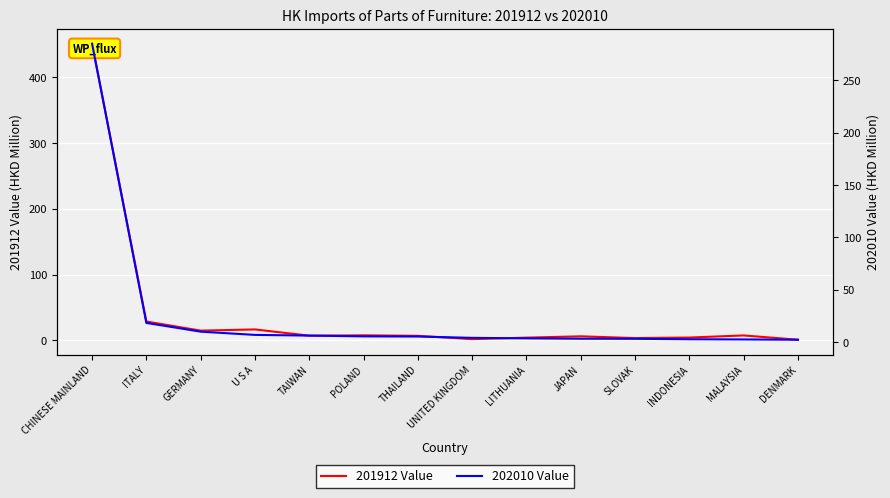

List the series in order of their peak value, highest first.

201912 Value, 202010 Value